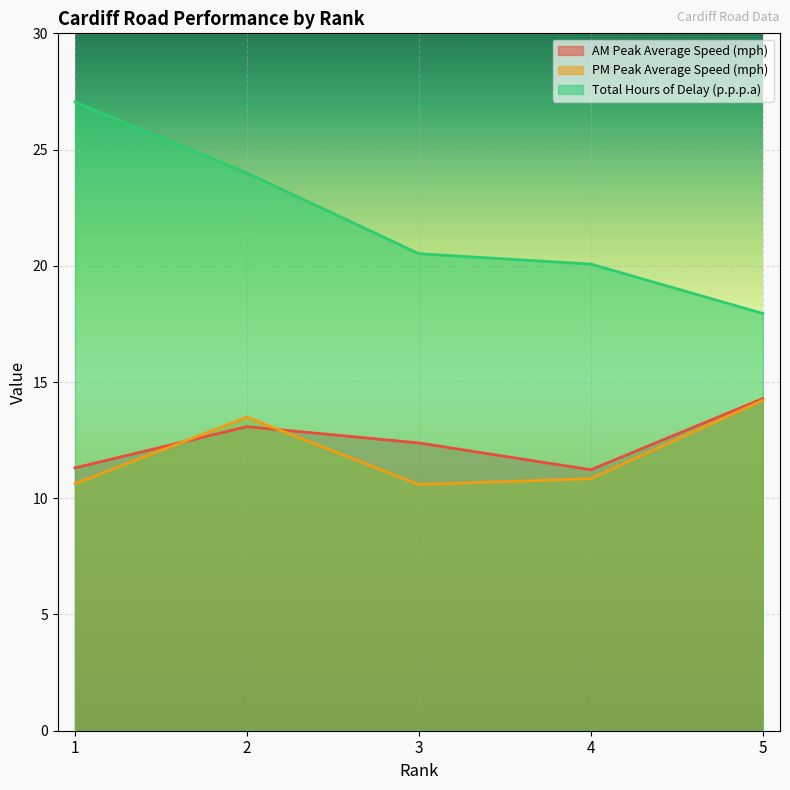

At how many categories does at least one series exceed 18?

4